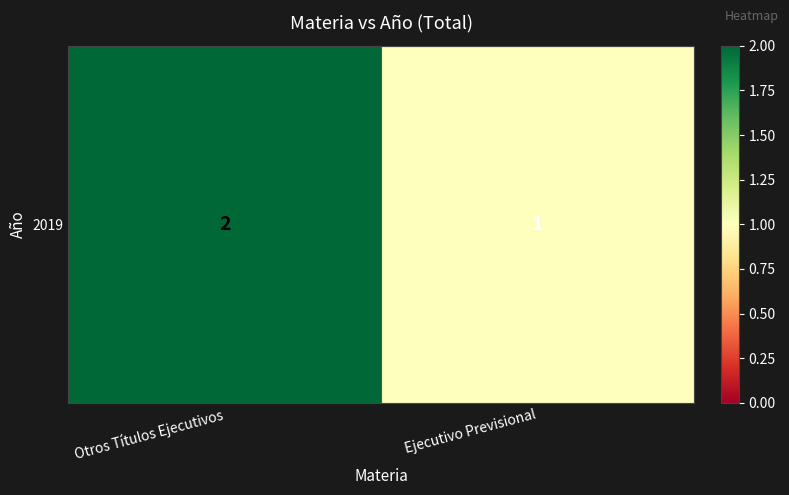

Reading right to left, transcribe all the data shown in this chart.

1	2